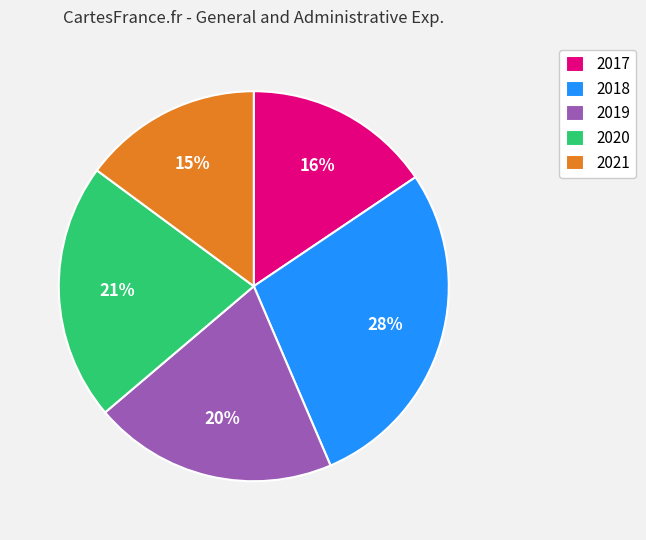

Is 2017 the majority of the pie?

No